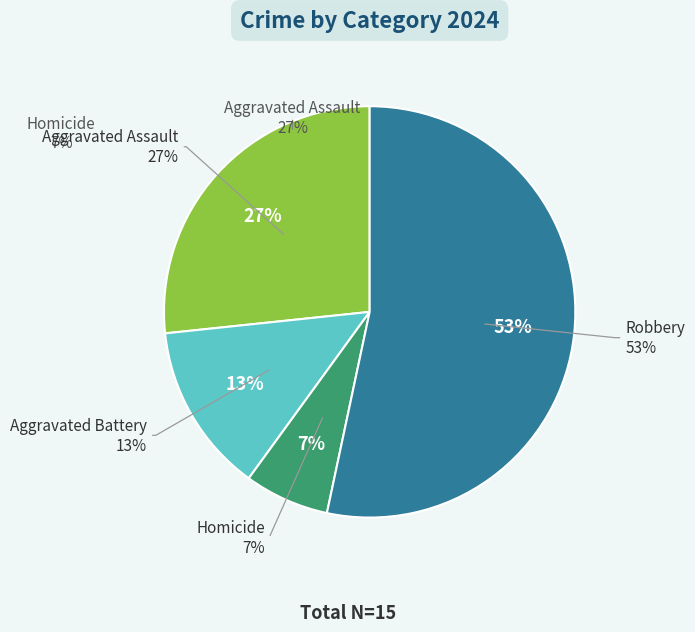

Is it true that Robbery is 53% of the pie?

True